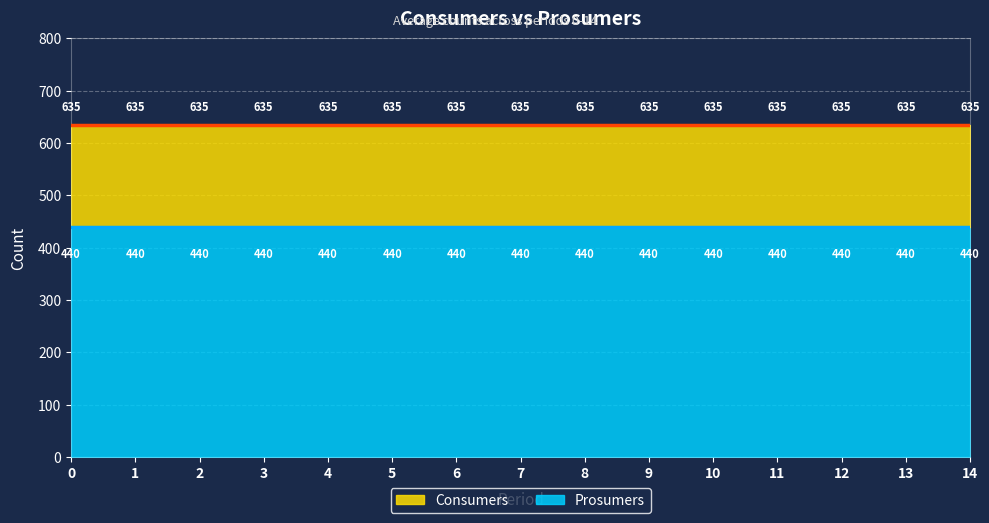

At 4, list the series in order from largest to smallest.

Consumers line, Prosumers line